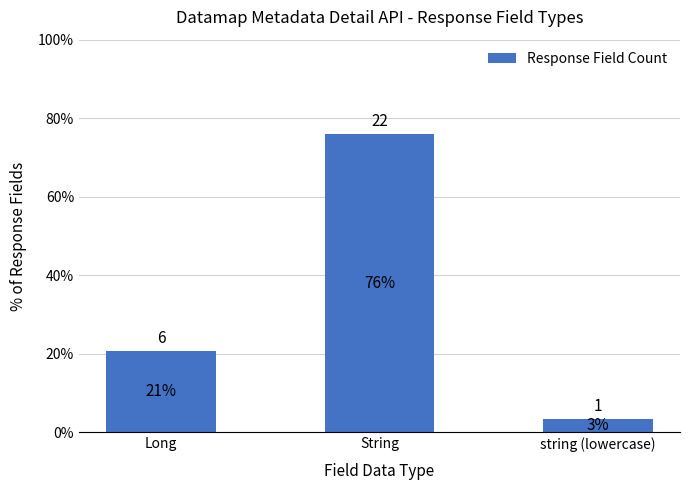

What is the sum of the values at String and Long?

28